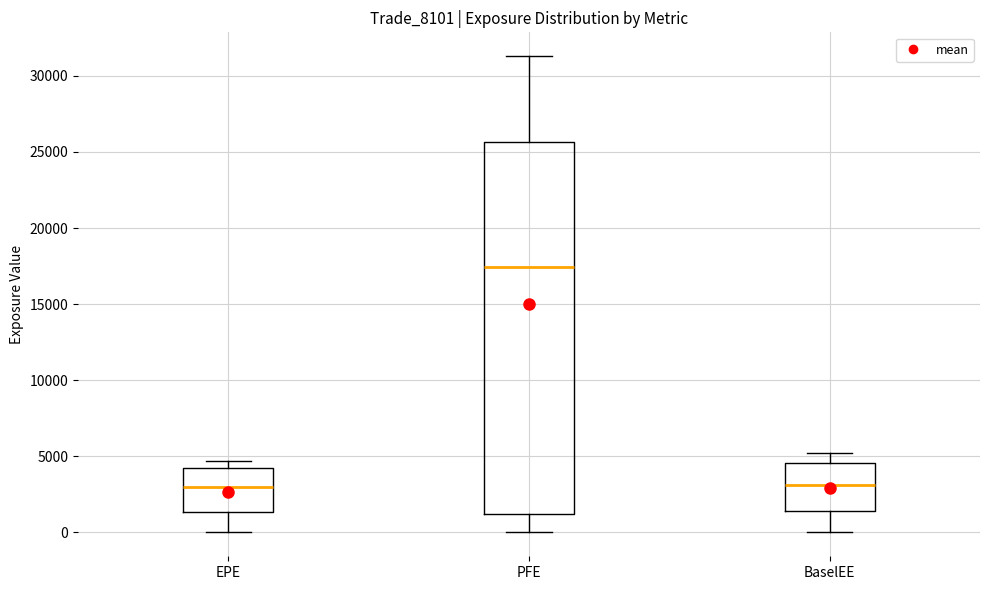

Comparing the boxes themselves (not the whiskers), which one is the tallest?

PFE